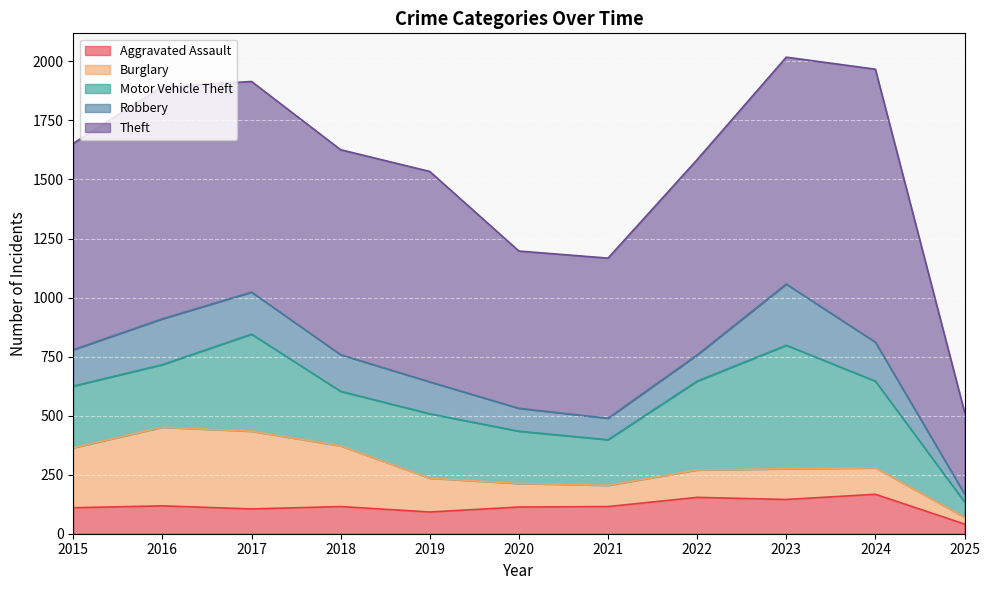

Which series has the largest total across all categories?

Theft